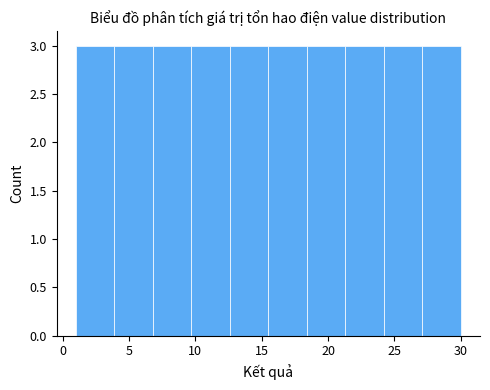

What is the height of the bar covering 9.7 to 12.6 on the x-axis? Neither the bar edges nor the heights are printed on the chart, so give them approximately, as read against the axes.

3